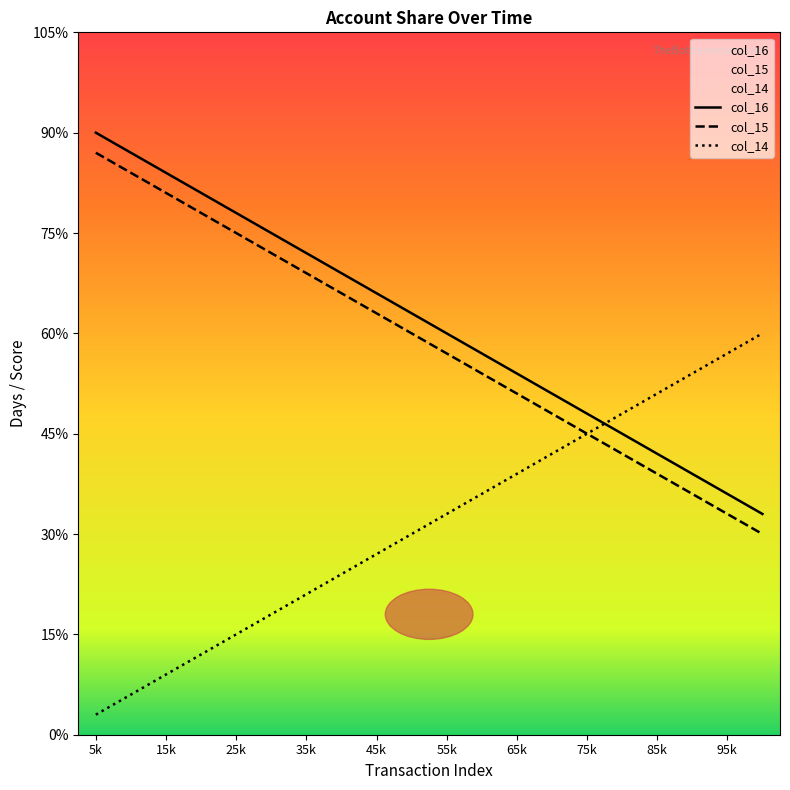

At 85k, list the series in order from largest to smallest.

col_14, col_16, col_15